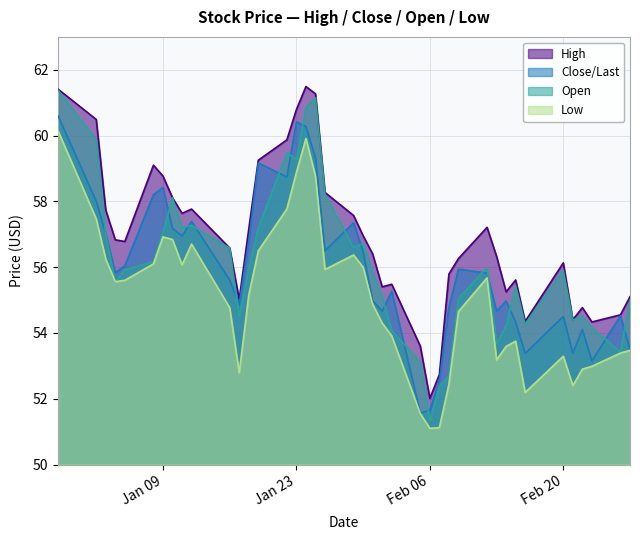

How many categories are shown in the chart?

40